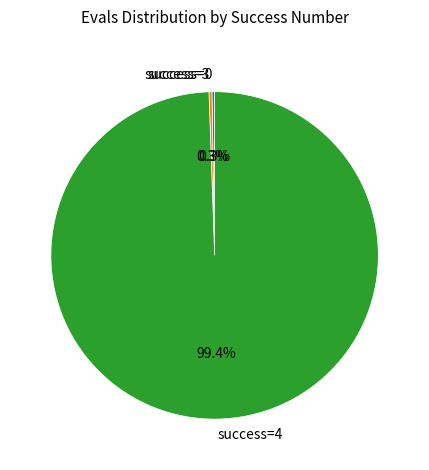

What is the largest slice in the pie chart?

success=4